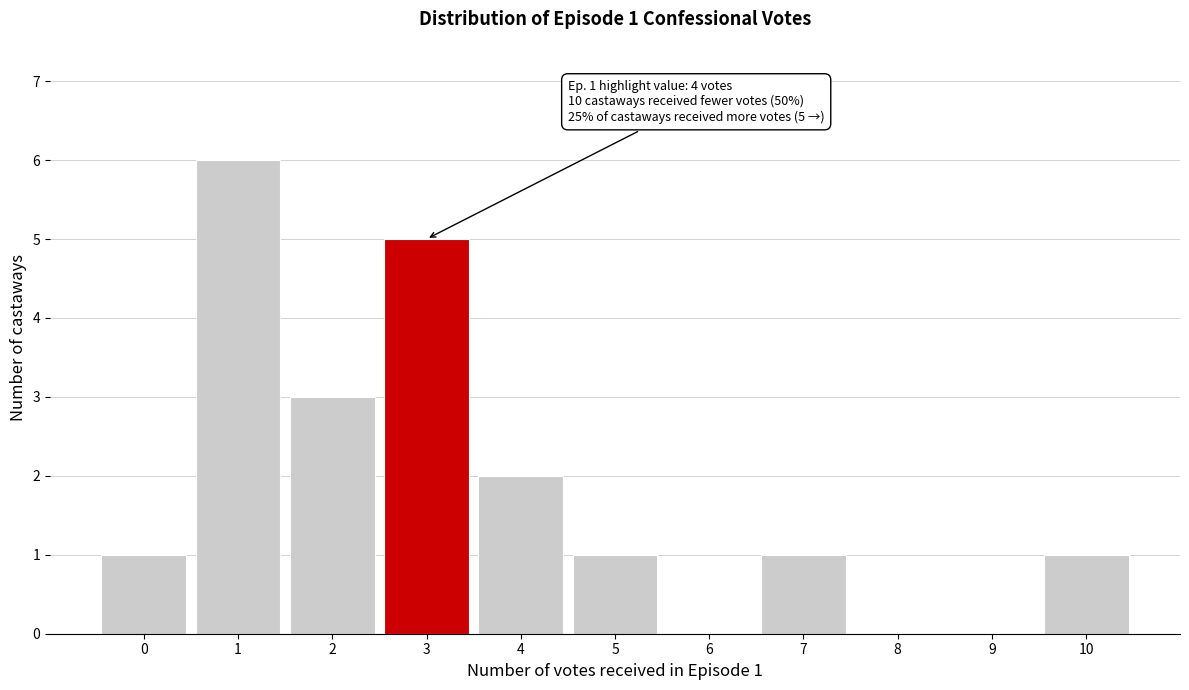

Reading left to right, transcribe all the data shown in this chart.

0=1	1=6	2=3	3=5	4=2	5=1	6=0	7=1	8=0	9=0	10=1